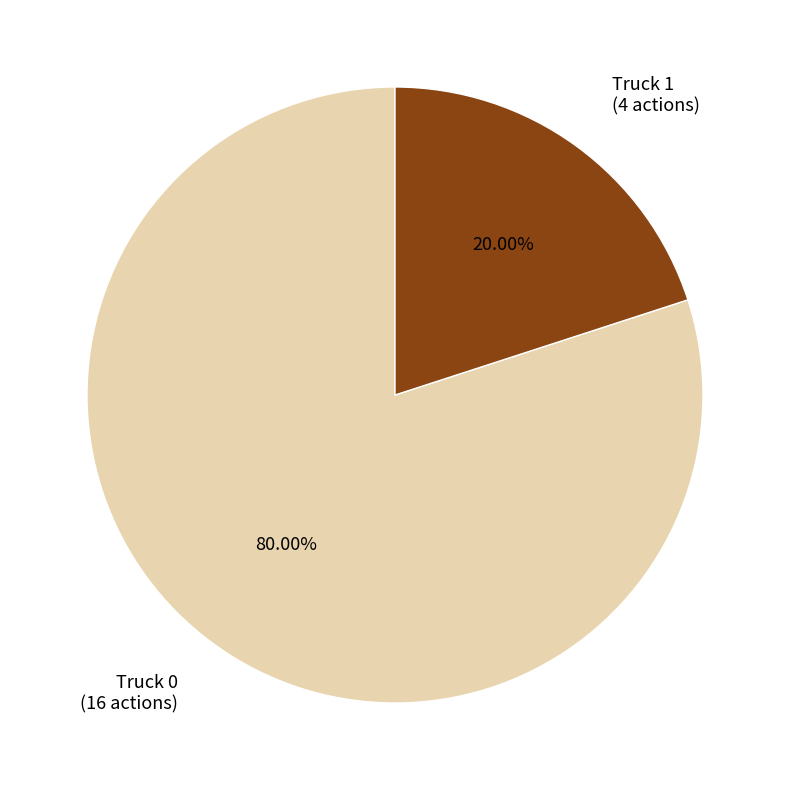

Is there any slice that represents more than half of the pie?

Yes